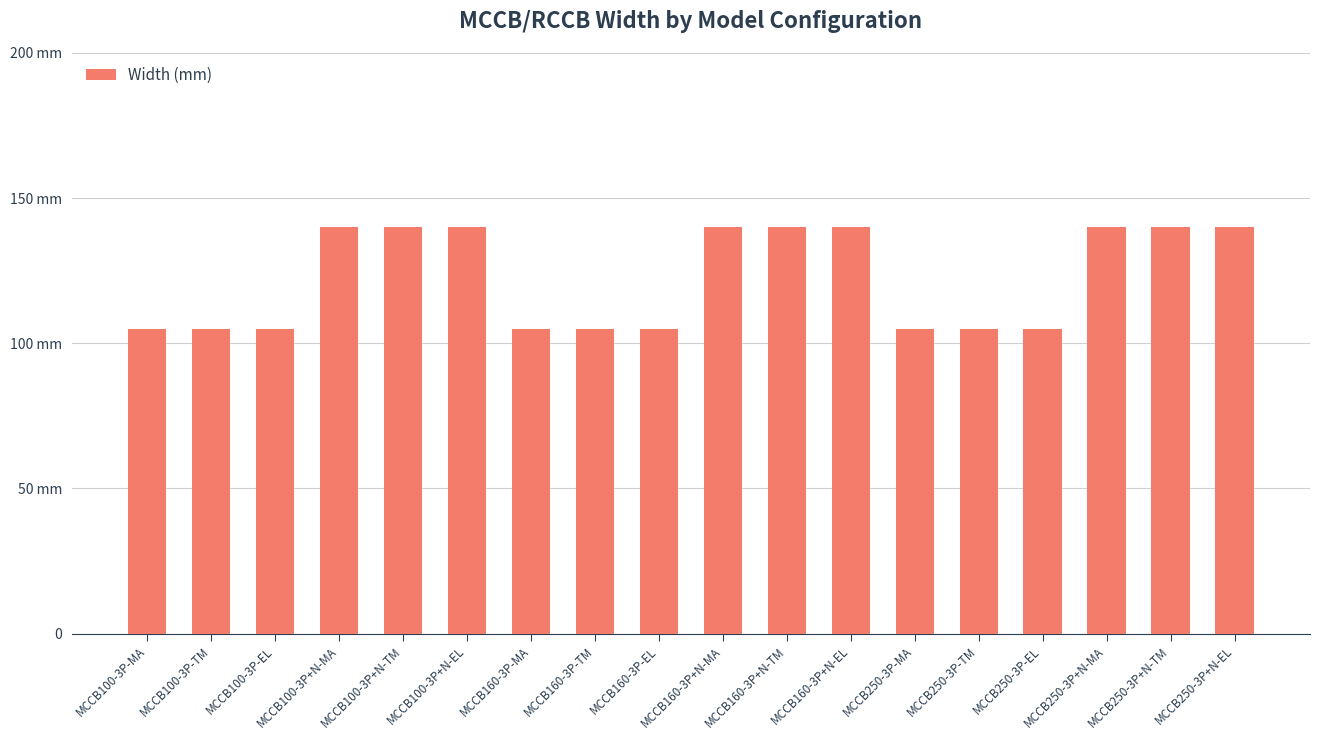

What is the label of the 1st bar from the left?

MCCB100-3P-MA